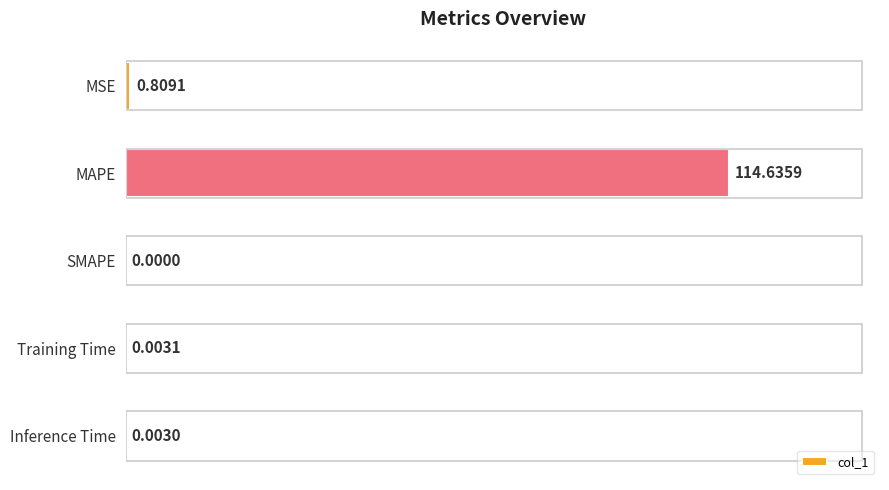

What is the sum of all values?

115.5